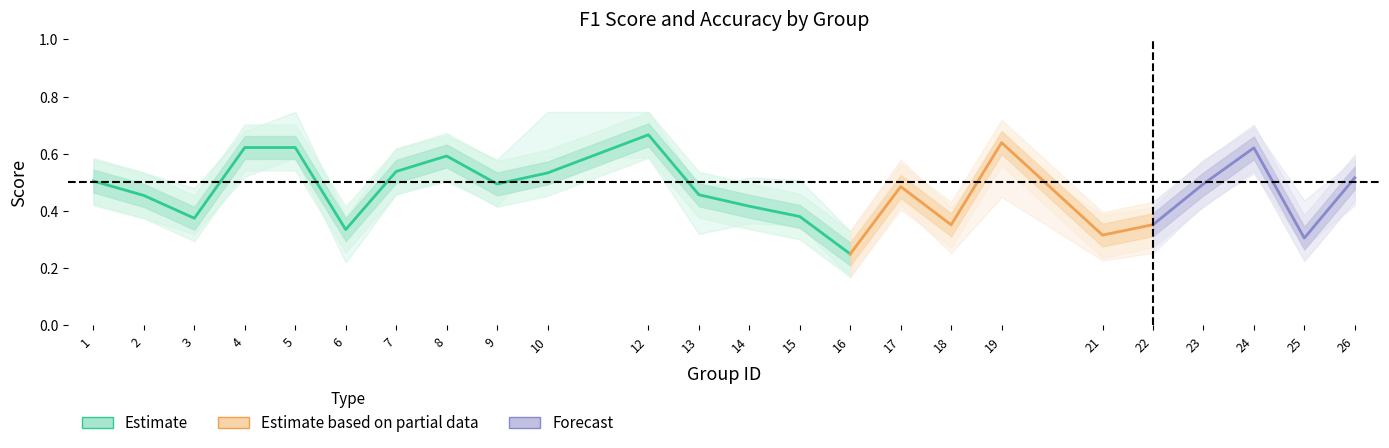

What is the value of the 7th point from the left?

0.5